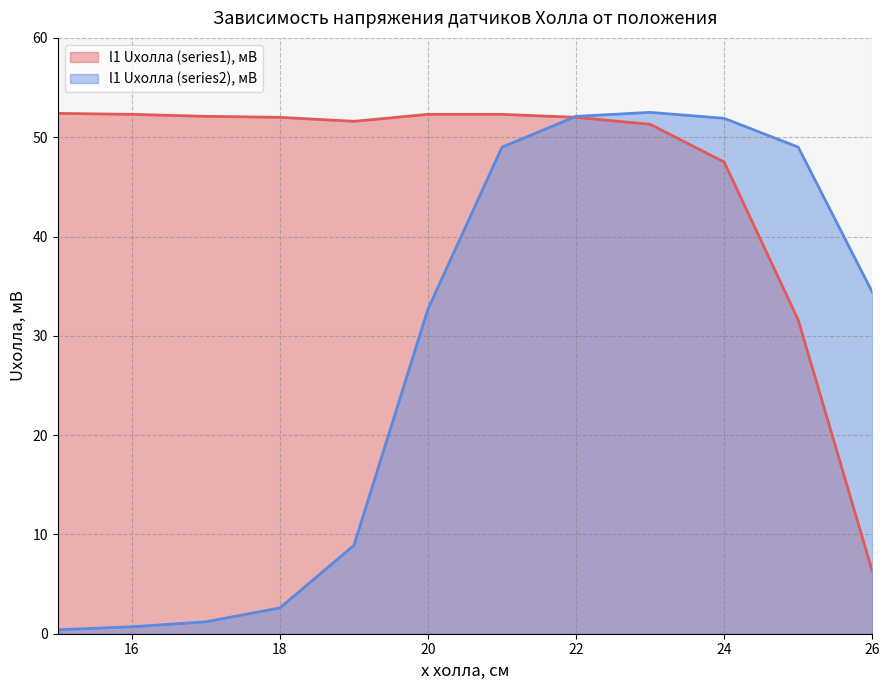

What is the spread (max minus min) of values at 18?

49.4